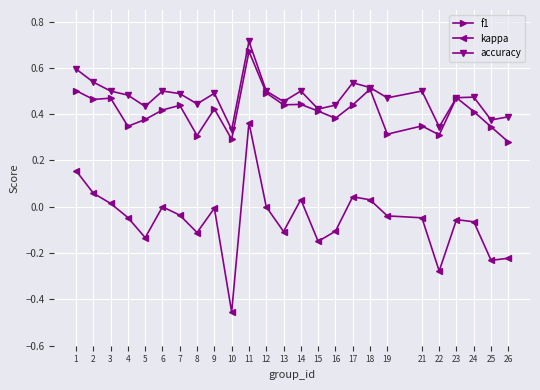

List the series in order of their peak value, lowest first.

kappa, f1, accuracy